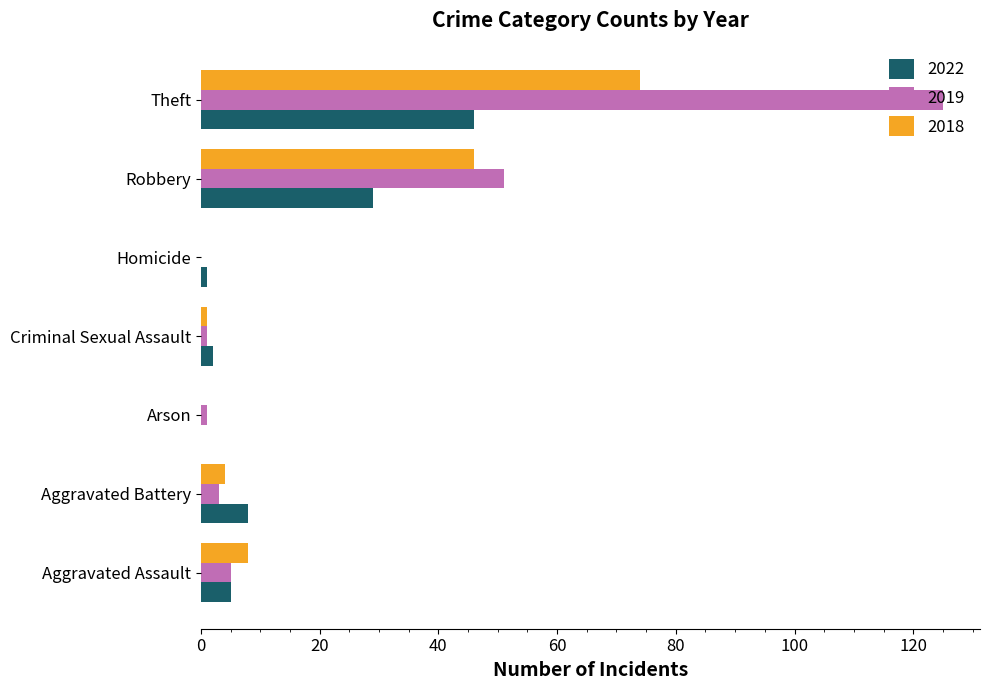

Which series has the largest total across all categories?

2019